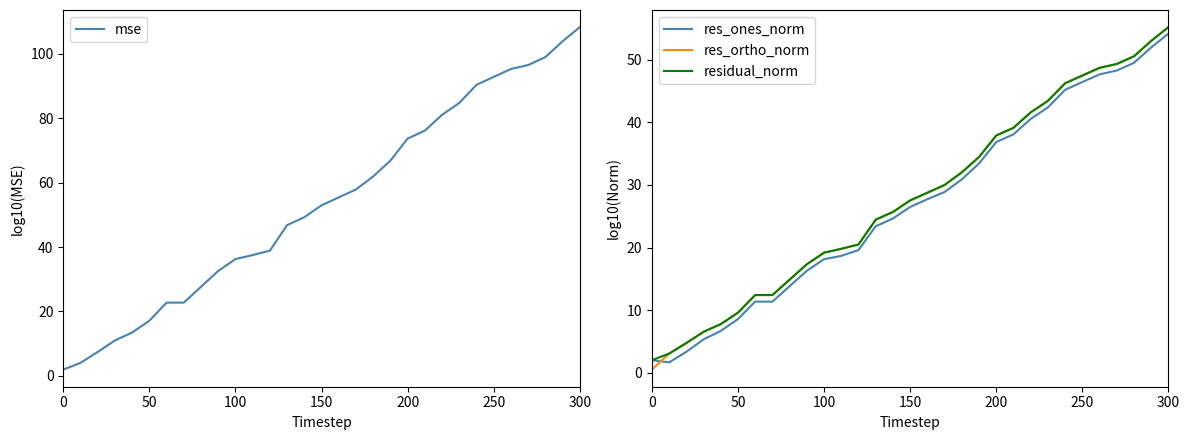

How many intersections are there between res_ortho_norm and res_ones_norm?

1